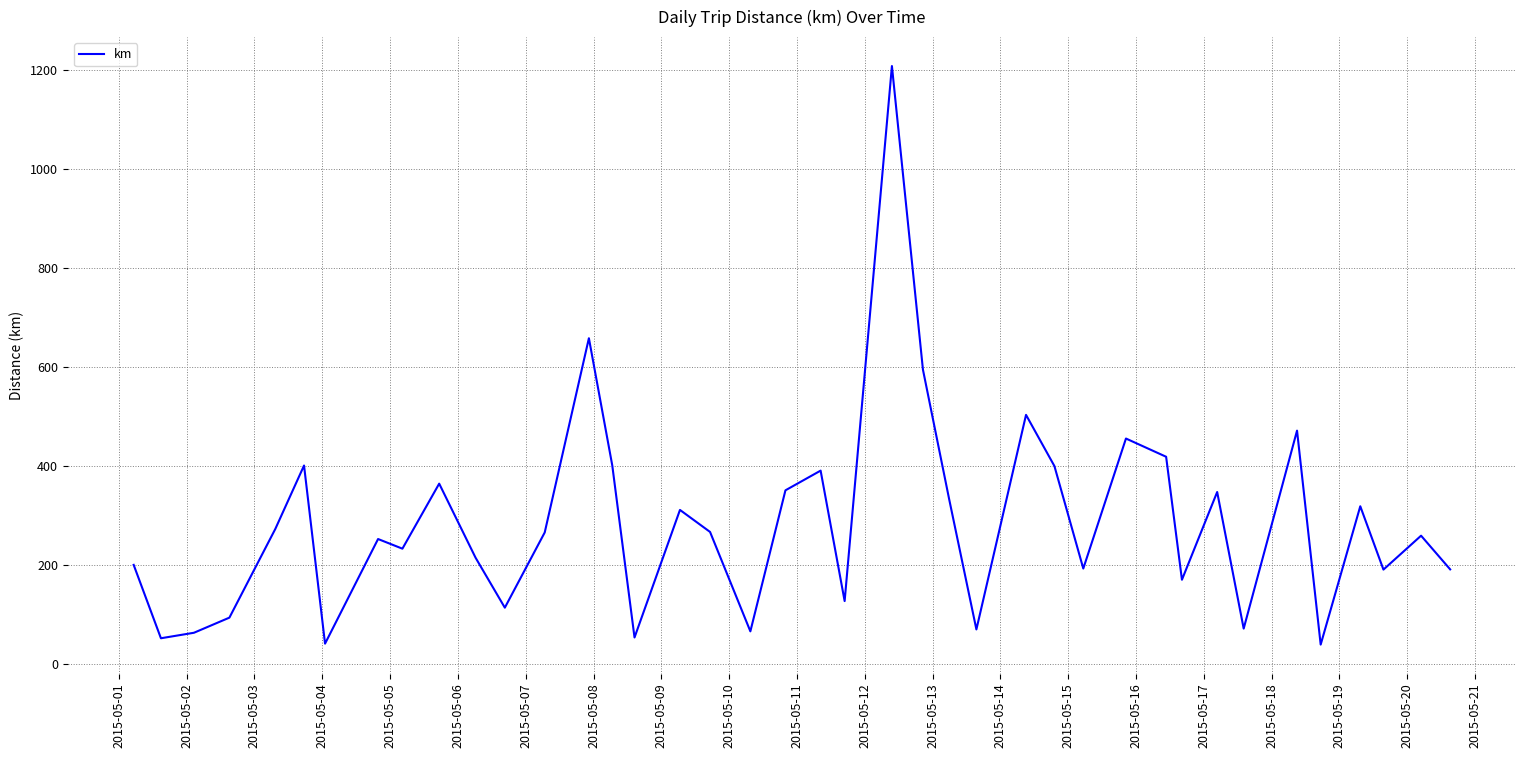

What is the difference between the maximum and minimum values?

1169.4